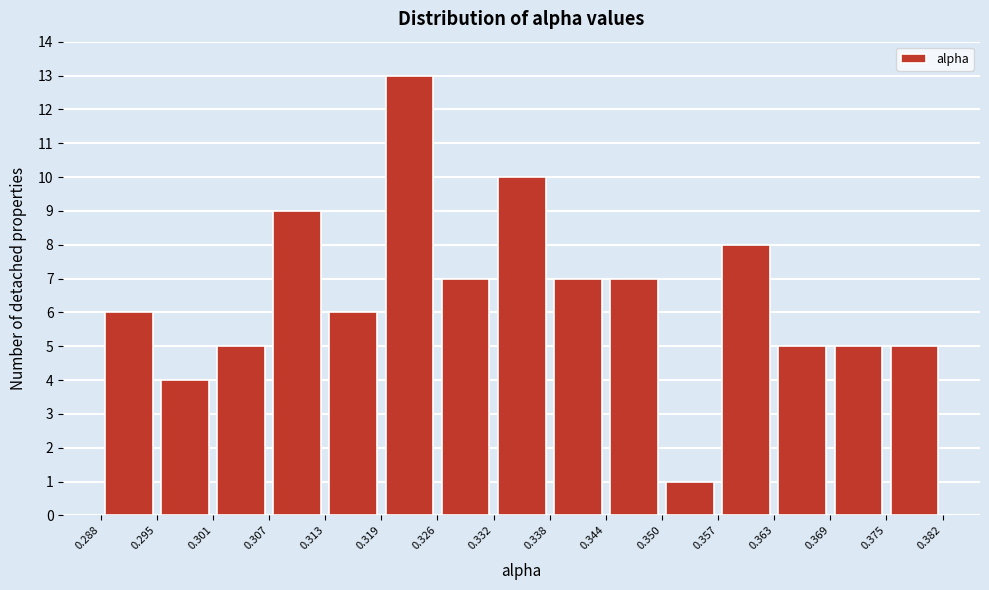

How tall is the bar that spans 0.350 to 0.357 on the x-axis? The values are not printed on the chart, so give them approximately, as read against the axis.

1